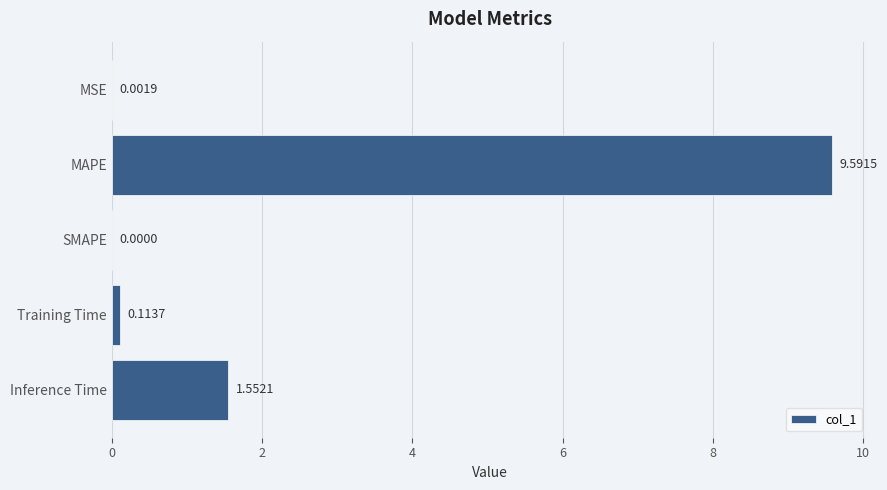

At which category does the chart reach its peak across all series?

MAPE